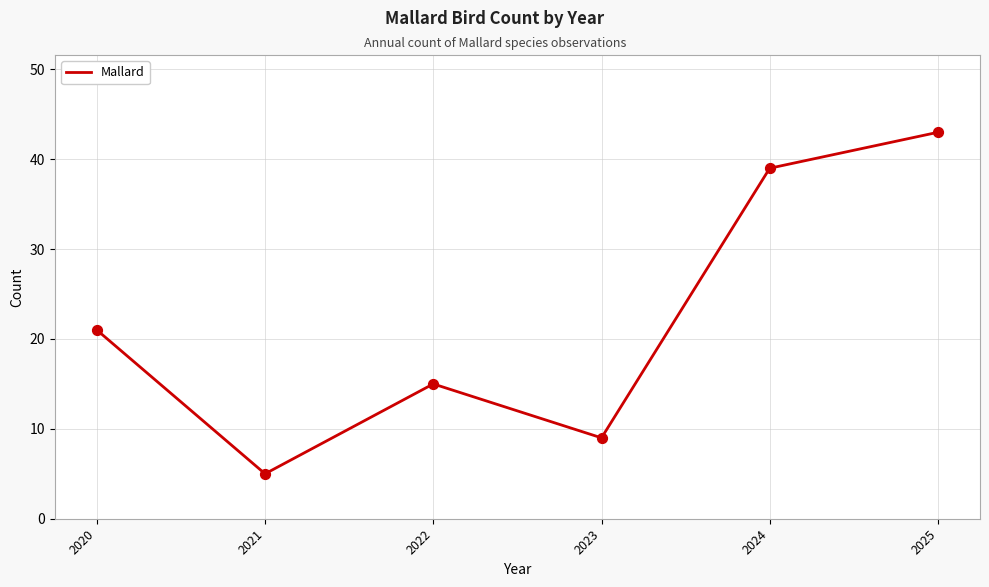

What is the change in value from 2020 to 2024?

+18